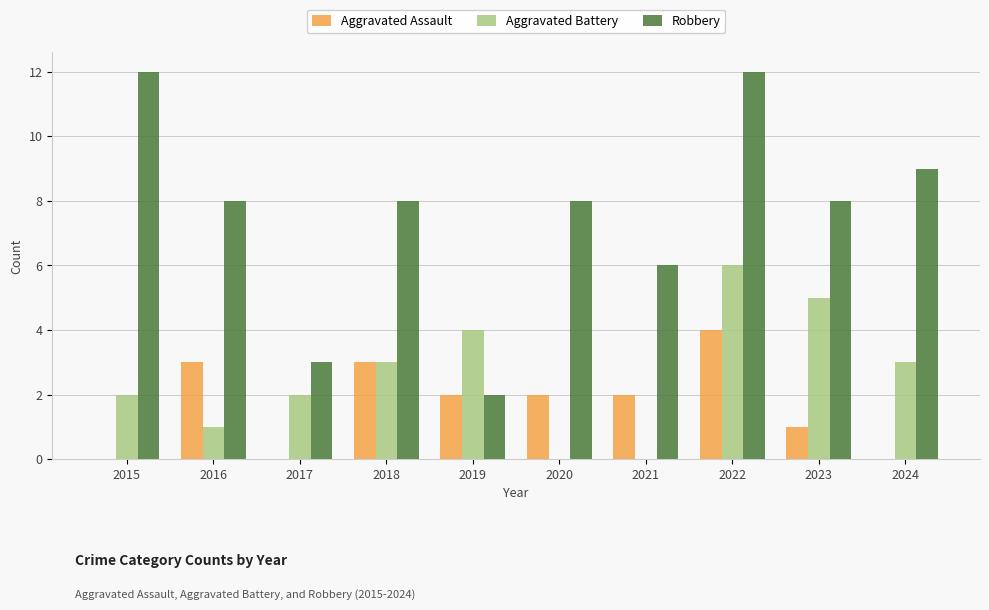

Which series has the largest total across all categories?

Robbery